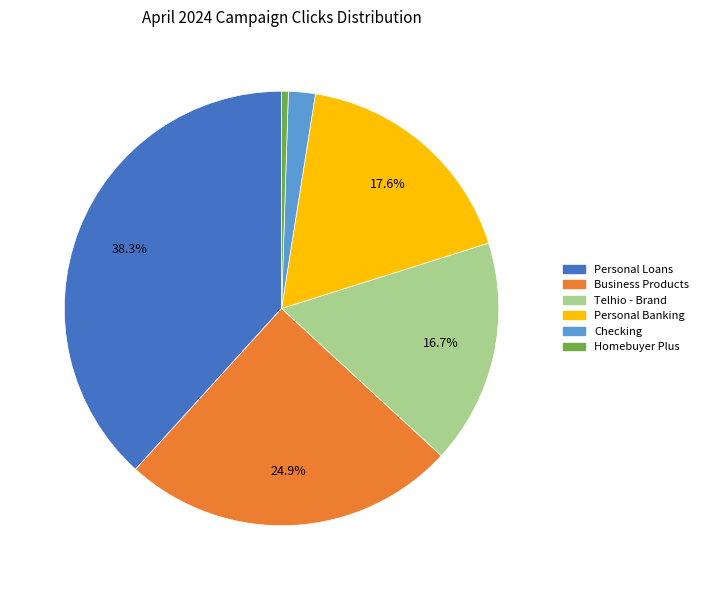

Is there a majority slice in this chart?

No